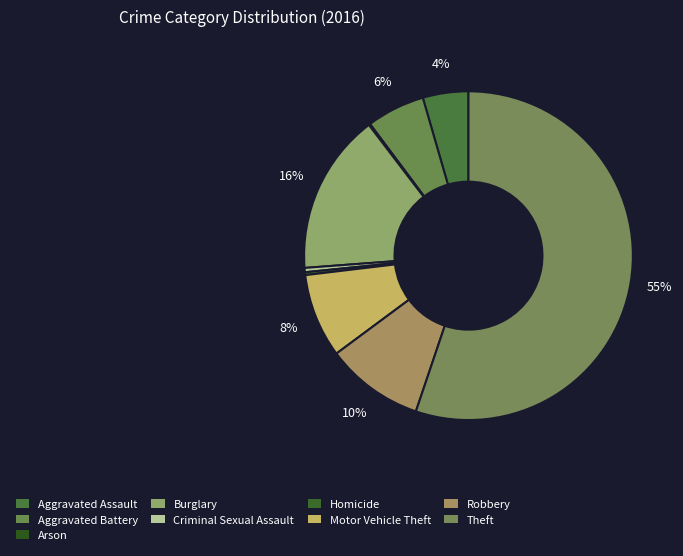

Rank the categories by value from lowest to highest.

Arson, Homicide, Criminal Sexual Assault, Aggravated Assault, Aggravated Battery, Motor Vehicle Theft, Robbery, Burglary, Theft